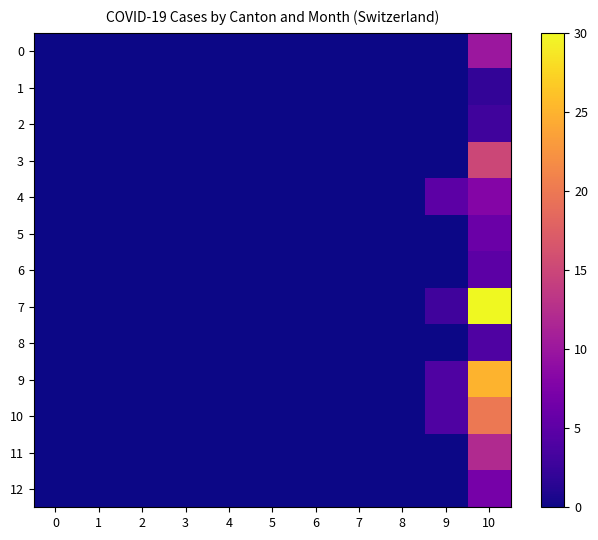

Which series has the largest total across all categories?

7